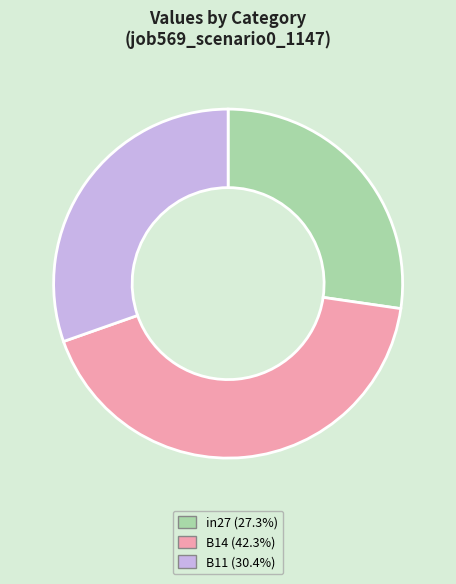

Between B14 and in27, which is larger?

B14